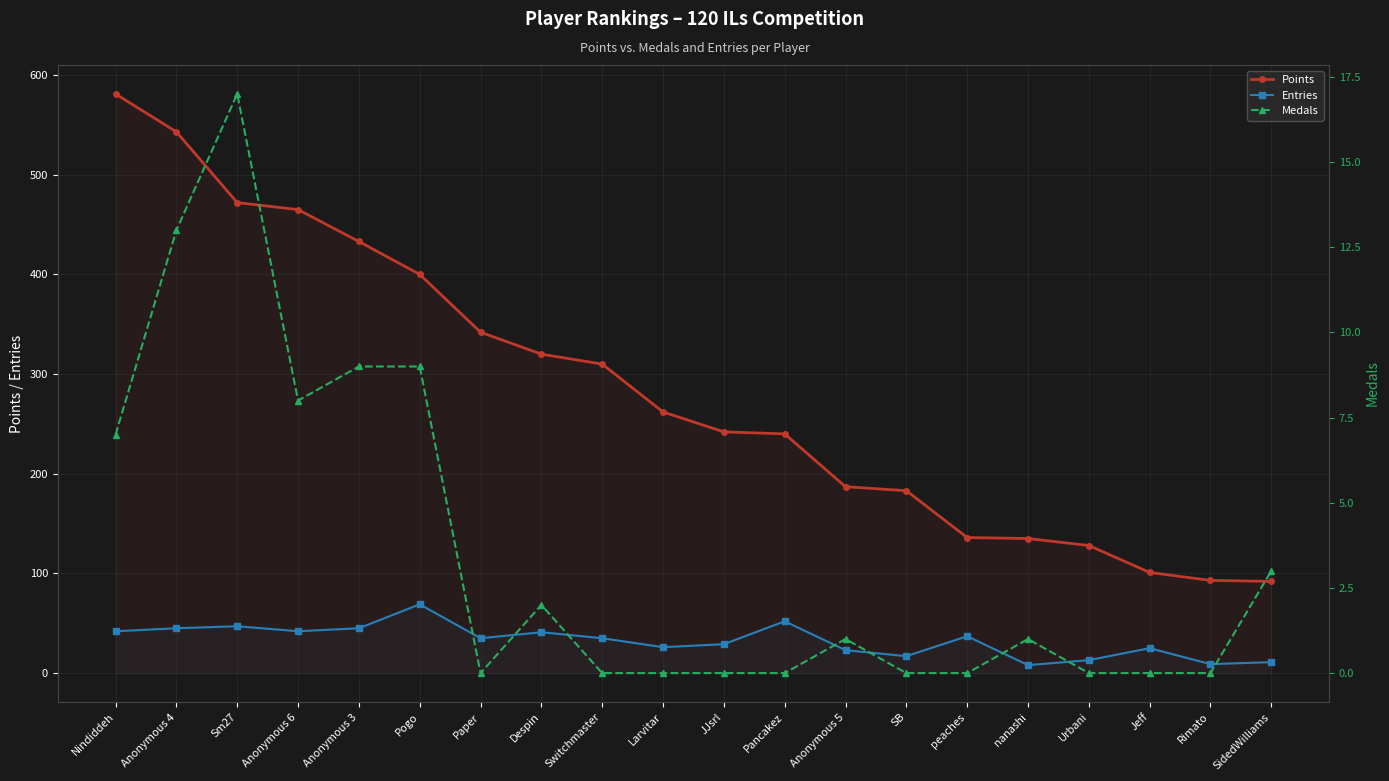

Count the number of data series in this chart.

3